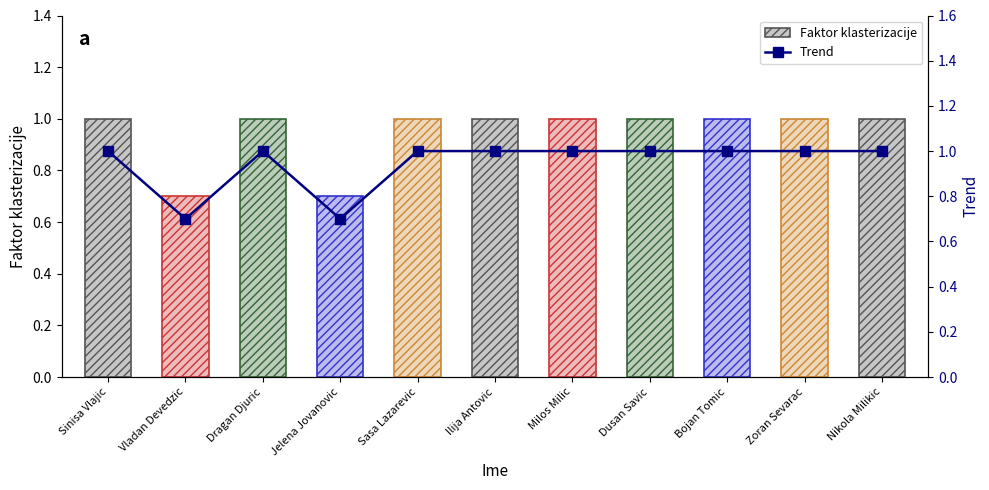

What is the greatest value displayed?

1.0